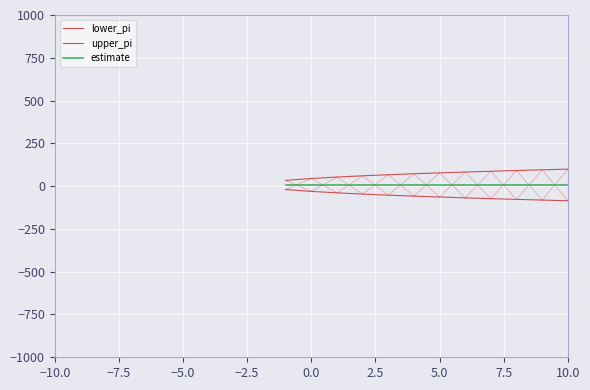

How many lines are shown in the chart?

3